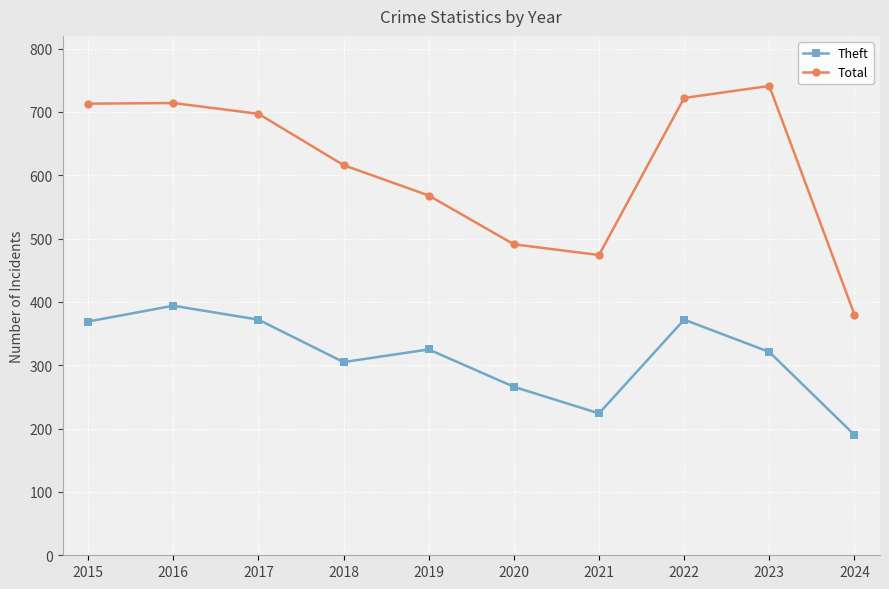

What is the difference between the maximum and minimum values in the Theft series?

204